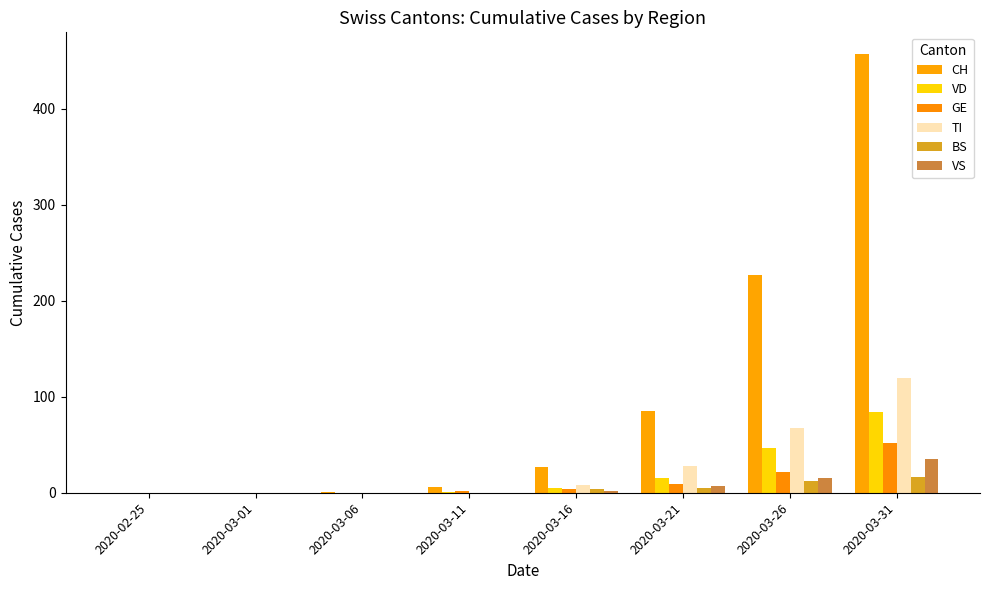

What is the highest value of the GE series?

52